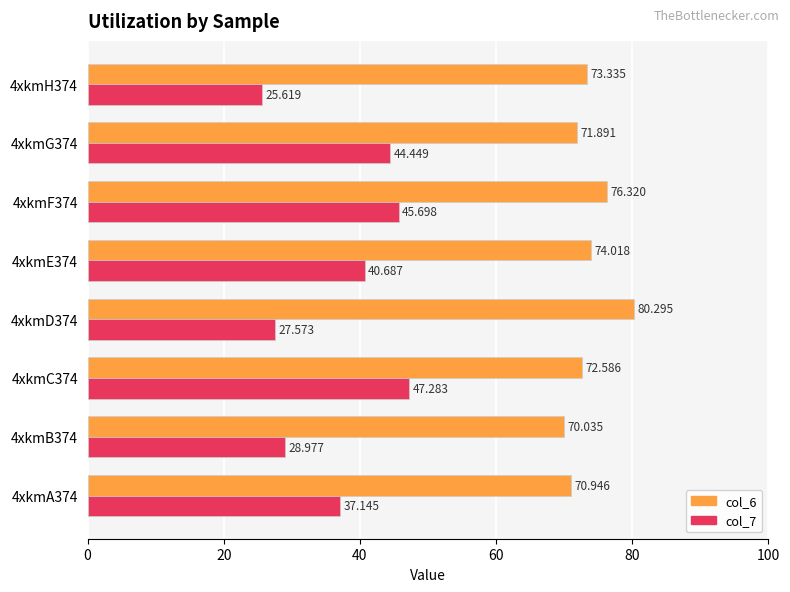

Count the number of data series in this chart.

2